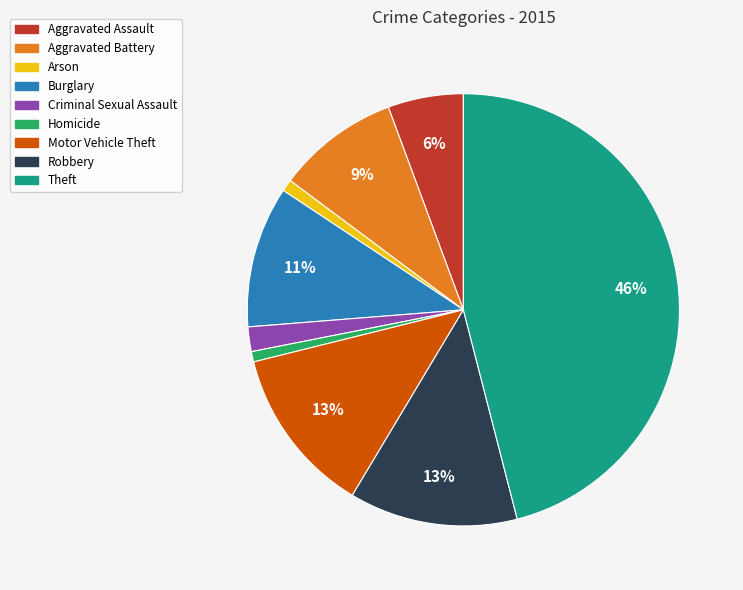

Does any single category account for the majority?

No